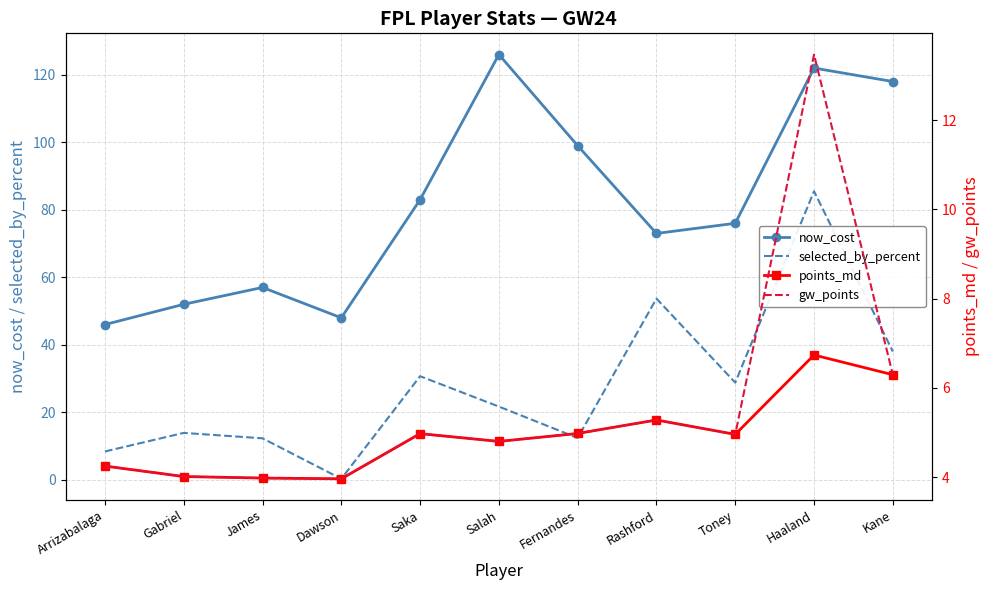

Reading left to right, transcribe all the data shown in this chart.

now_cost: 46.0	52.0	57.0	48.0	83.0	126.0	99.0	73.0	76.0	122.0	118.0
selected_by_percent: 8.4	13.9	12.3	0.3	30.7	21.7	12.4	53.7	28.8	85.5	38.0
points_md: 4.2	4.0	4.0	4.0	5.0	4.8	5.0	5.3	5.0	6.7	6.3
gw_points: 4.2	4.0	4.0	4.0	5.0	4.8	5.0	5.3	5.0	13.5	6.3